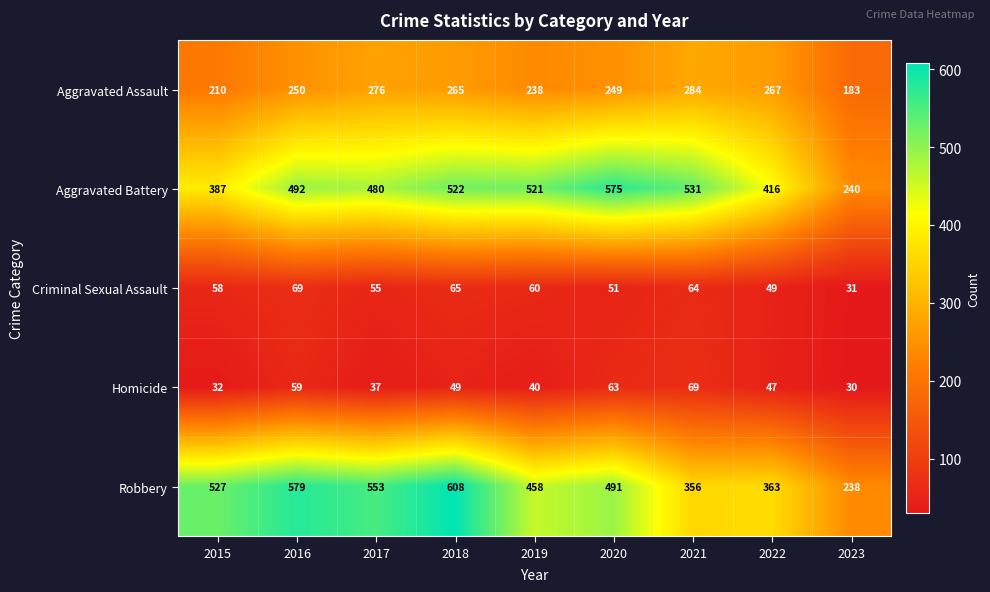

Which category has the highest value in the Aggravated Assault series?

2021